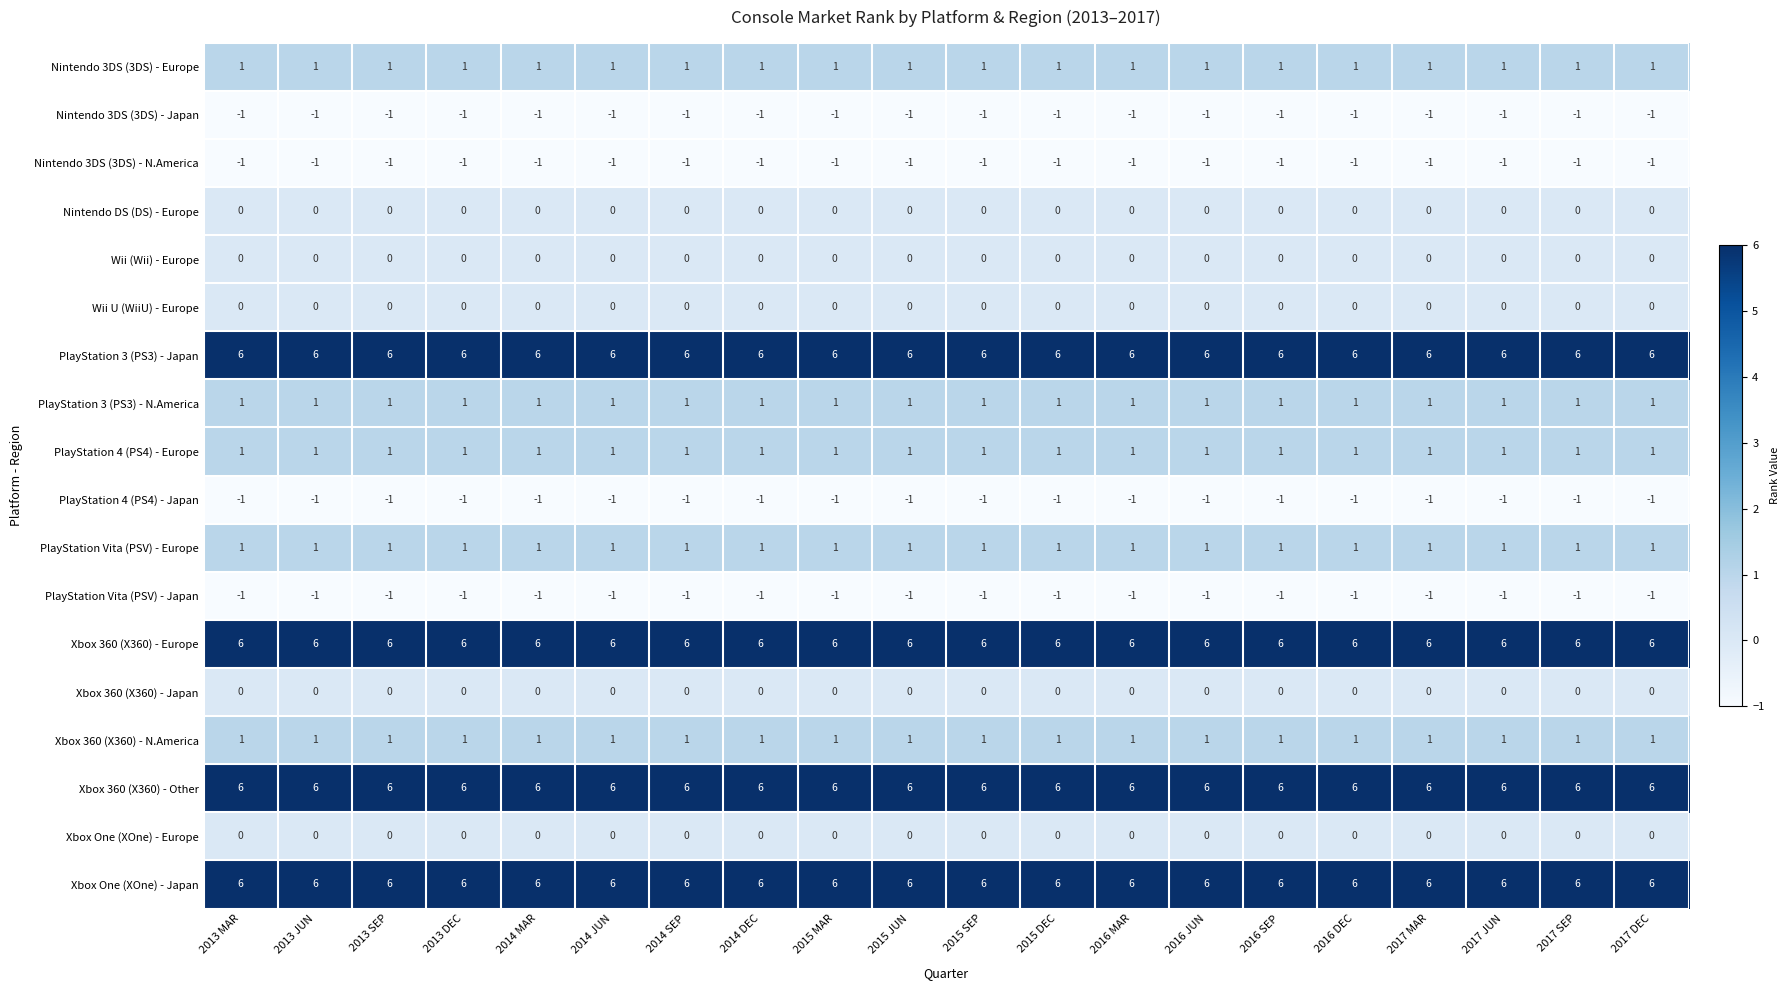

At which label is Nintendo 3DS (3DS) - N.America closest to -1?

2013 MAR